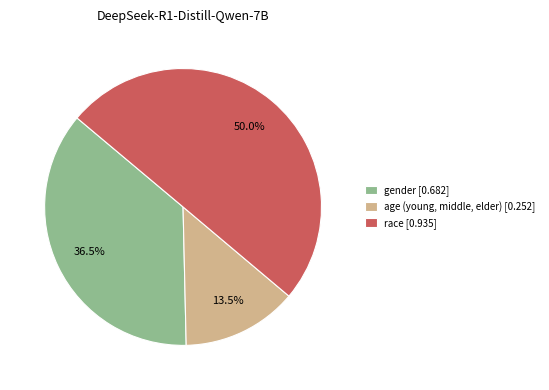

True or false: race accounts for 50% of the total.

True